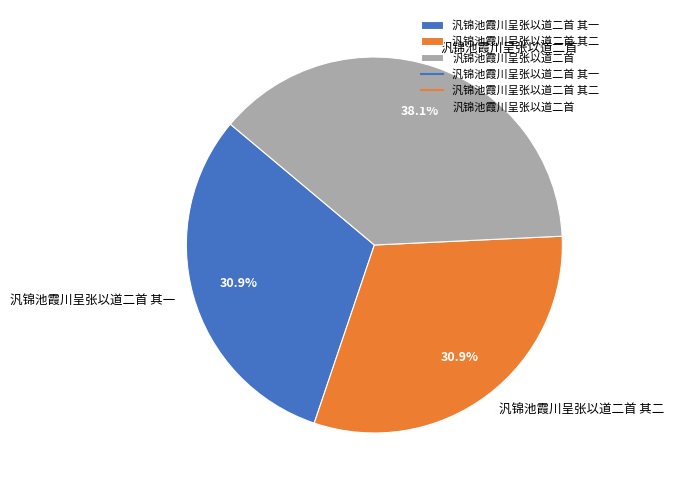

To the nearest percent, what portion does 汎锦池霞川呈张以道二首 represent?

38%